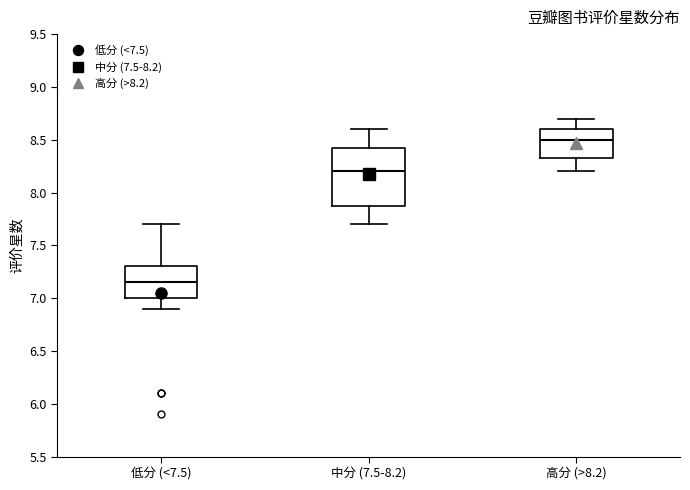

Which box is the tallest, from its lower edge to its upper edge?

中分 (7.5-8.2)